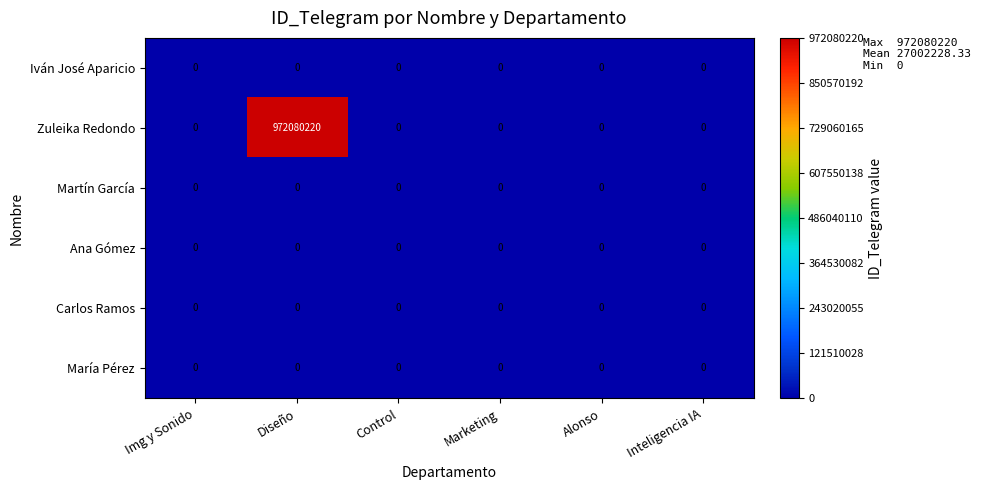

Is it true that María Pérez equals 0 at Alonso?

True